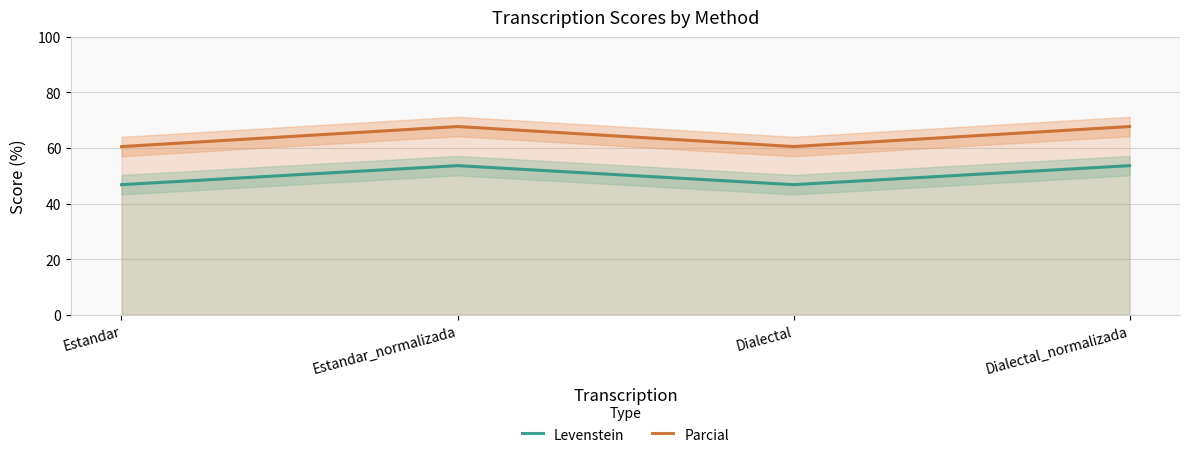

What is the sum of all Parcial values?

256.5